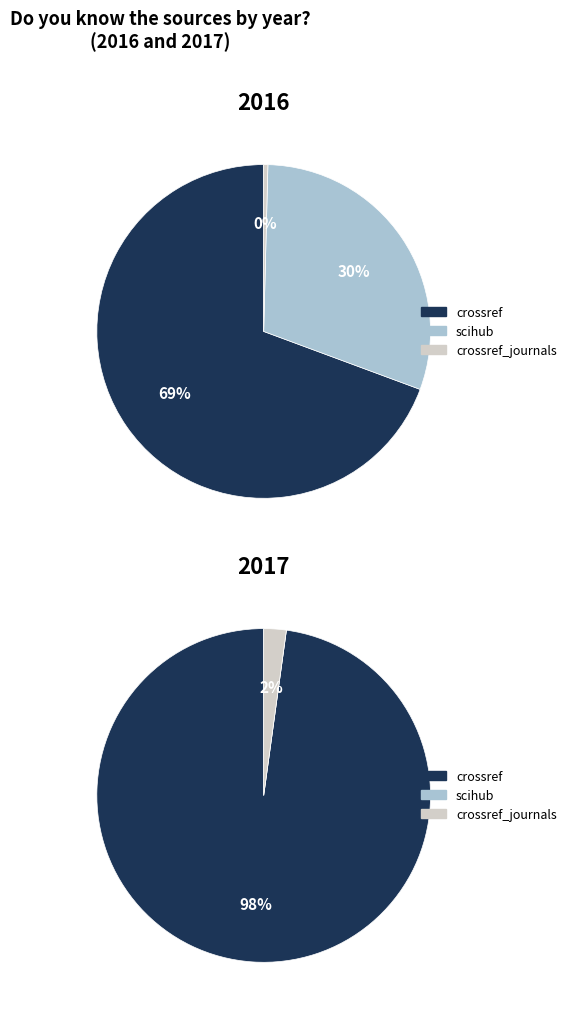

How many slices are in this pie chart?

3